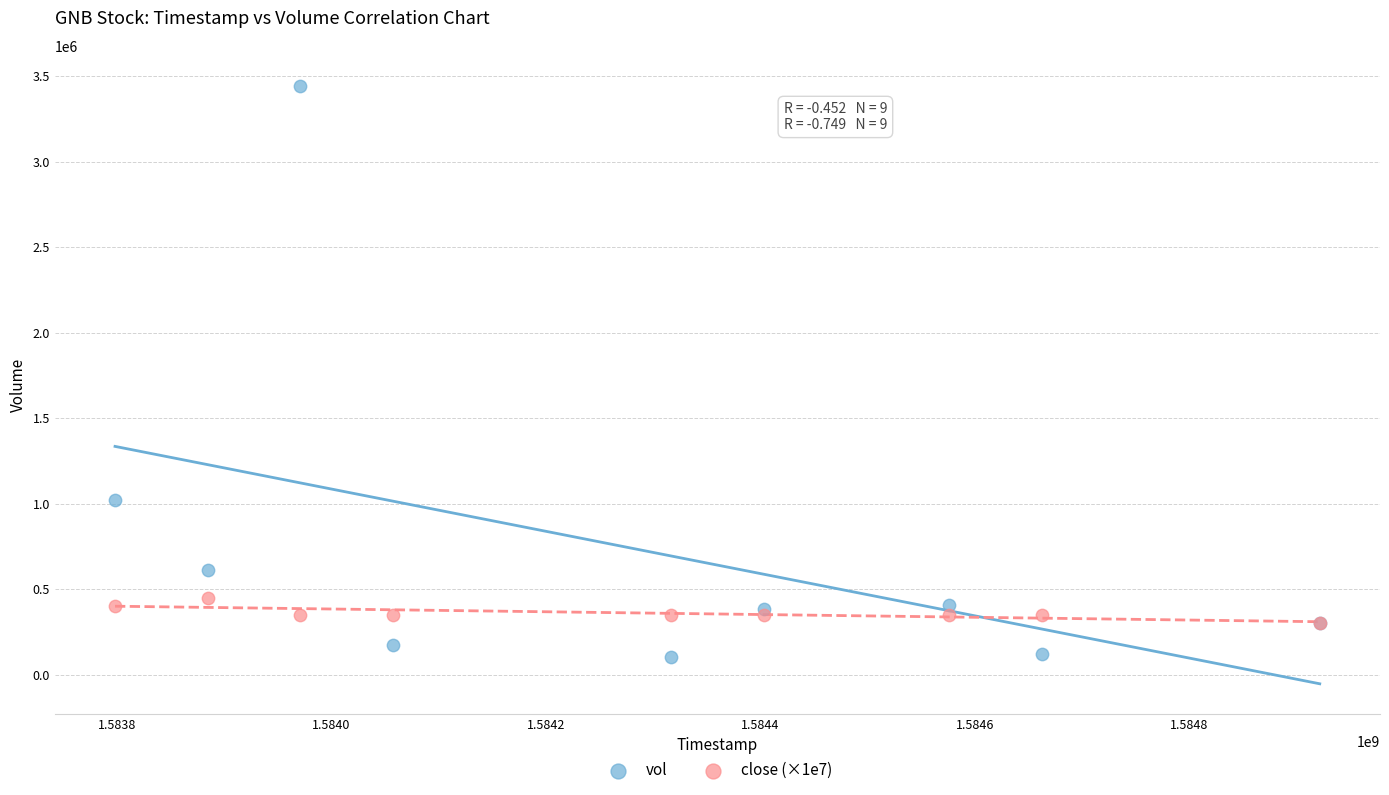

In the vol series, what Y value is closest to 1775550?

1019200.0